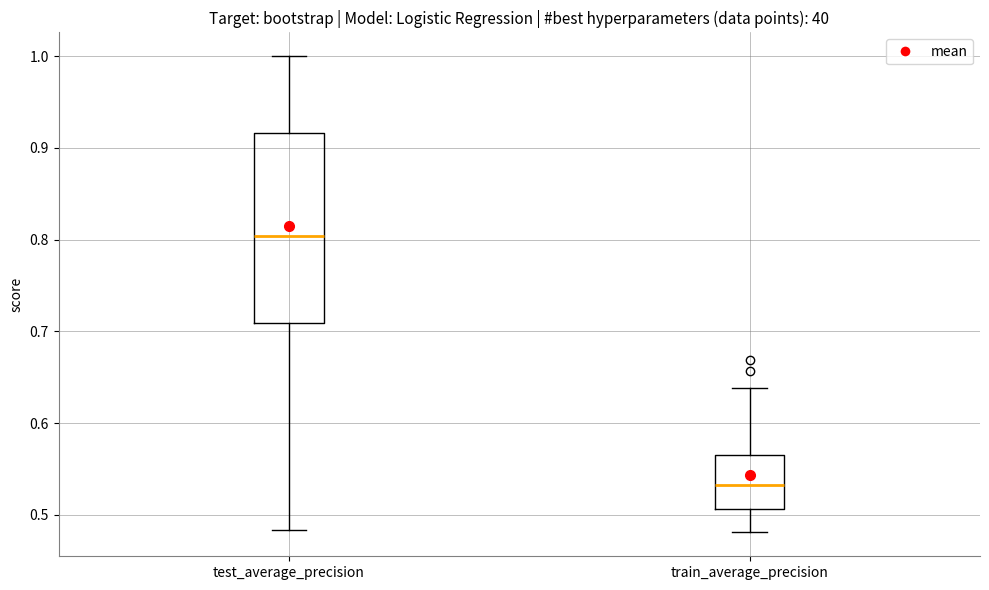

Which box is the tallest, from its lower edge to its upper edge?

test_average_precision